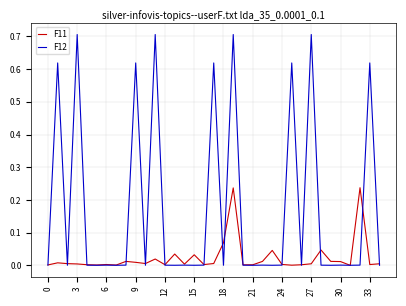

List the series in order of their overall mean, lowest first.

F11, F12